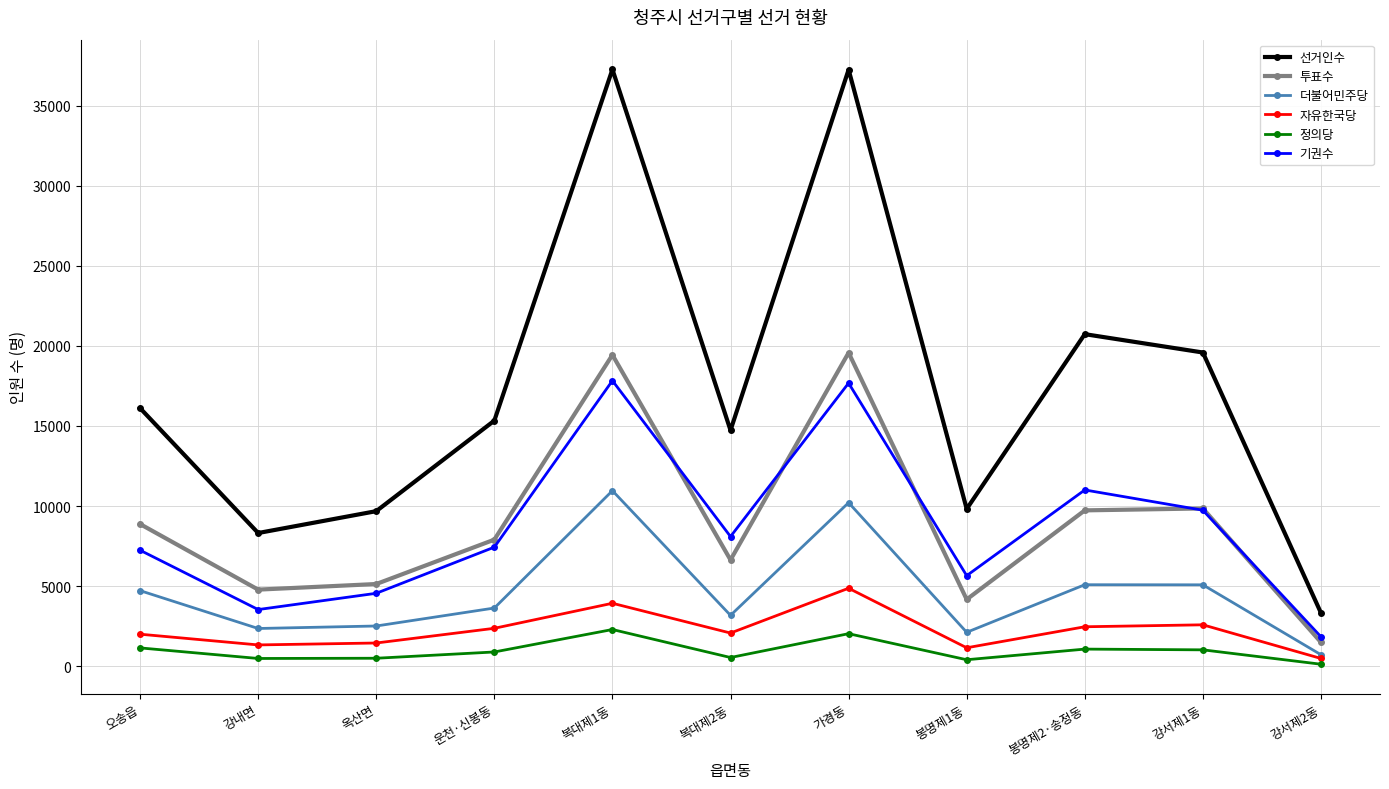

What is the lowest value of the 선거인수 series?

3325